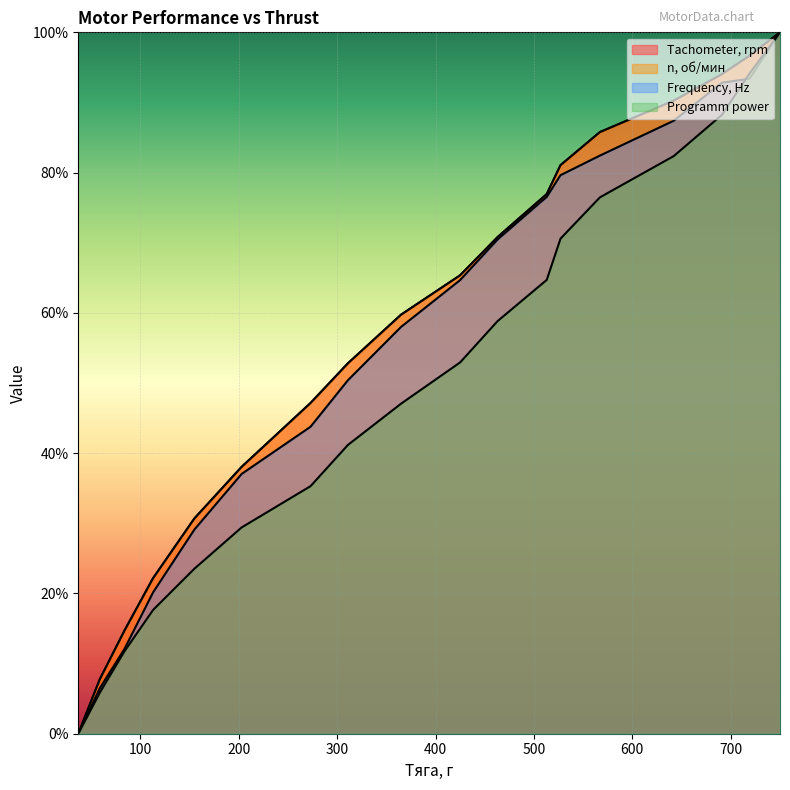

What are all the series names shown in the legend?

Tachometer, rpm, n, об/мин, Frequency, Hz, Programm power